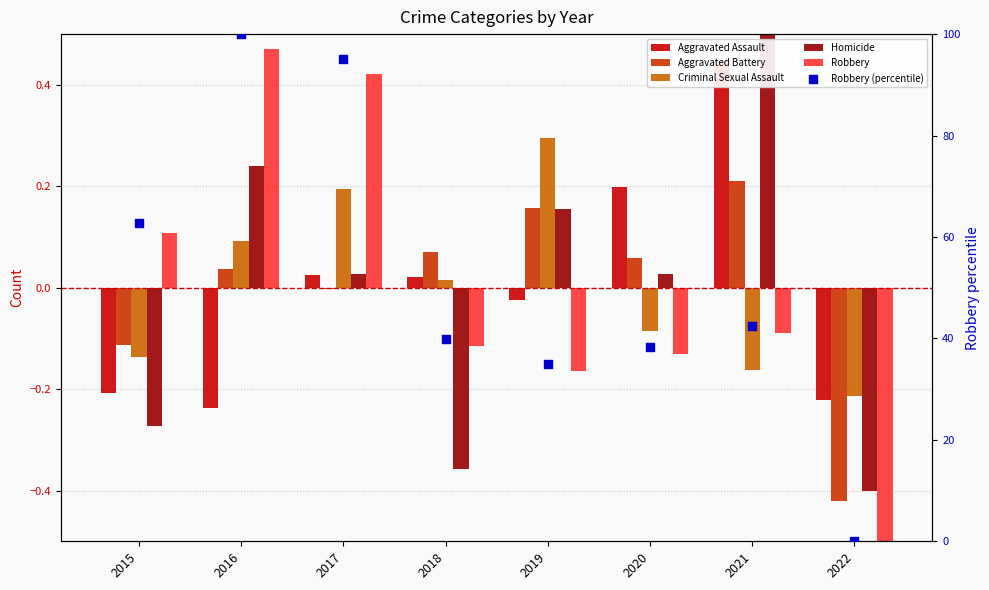

Is the value of Robbery (percentile) at 2020 greater than the value of Homicide at 2018?

Yes